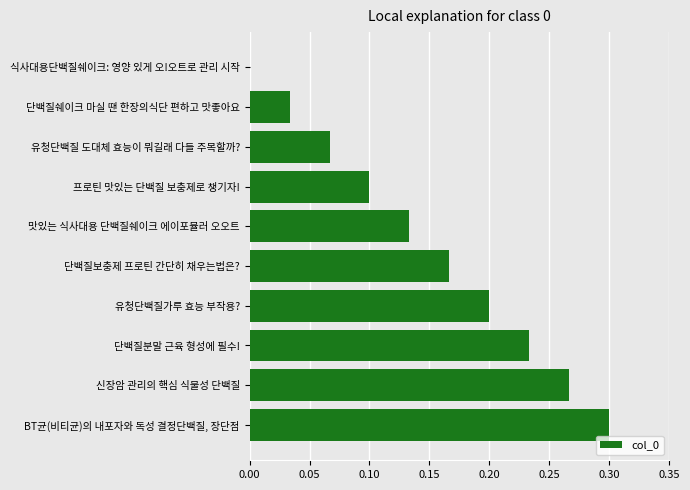

The value at 유청단백질 도대체 효능이 뭐길래 다들 주목할까? is 0.0. True or false?

False